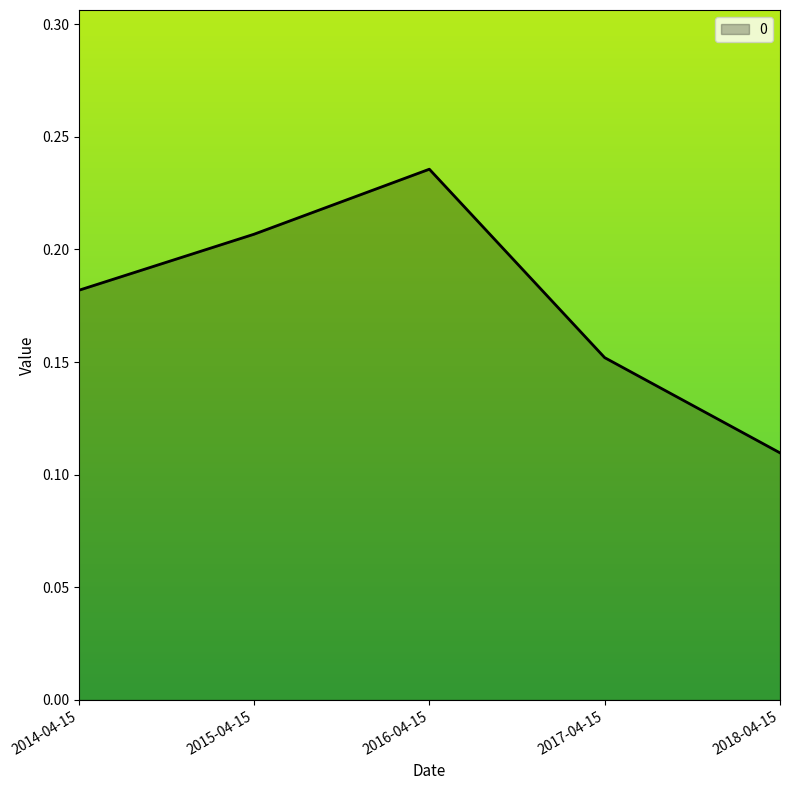

What is the sum of the values at 2016-04-15 and 2018-04-15?

0.3